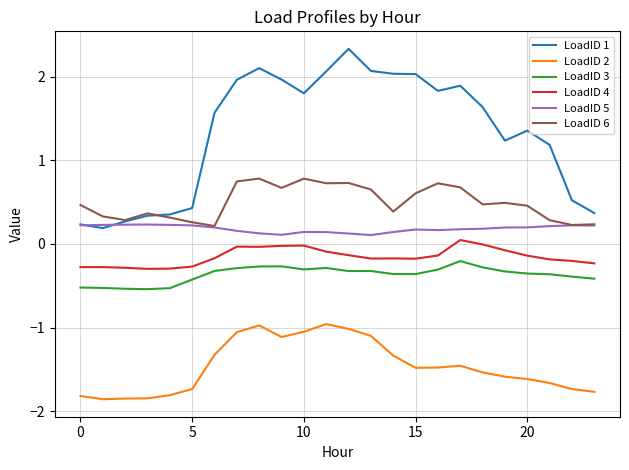

Which series has the largest range (max minus min)?

LoadID 1